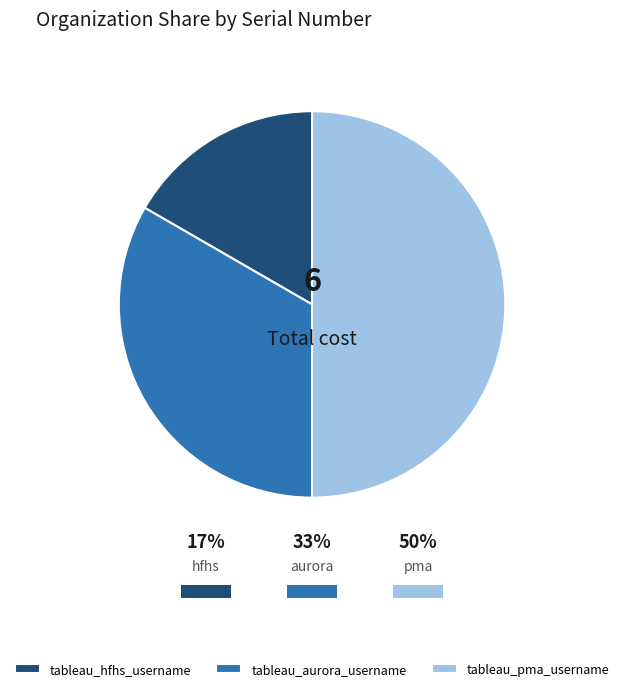

Which slice is the largest?

tableau_pma_username